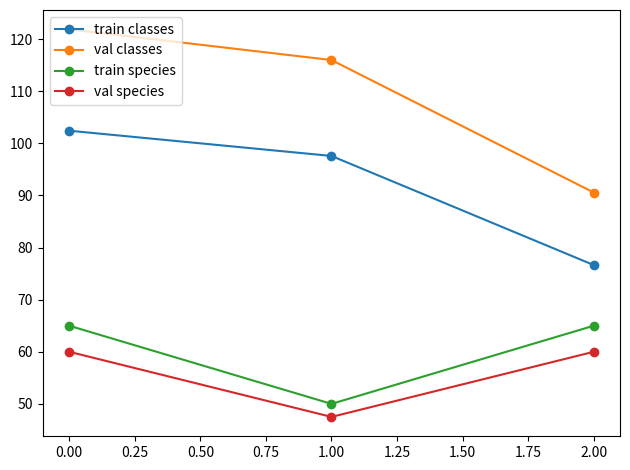

How many distinct data groups are displayed?

4